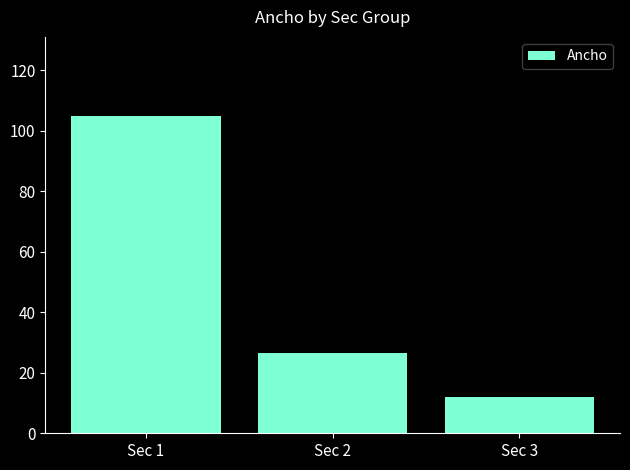

What is the change in value from Sec 2 to Sec 3?

-14.7